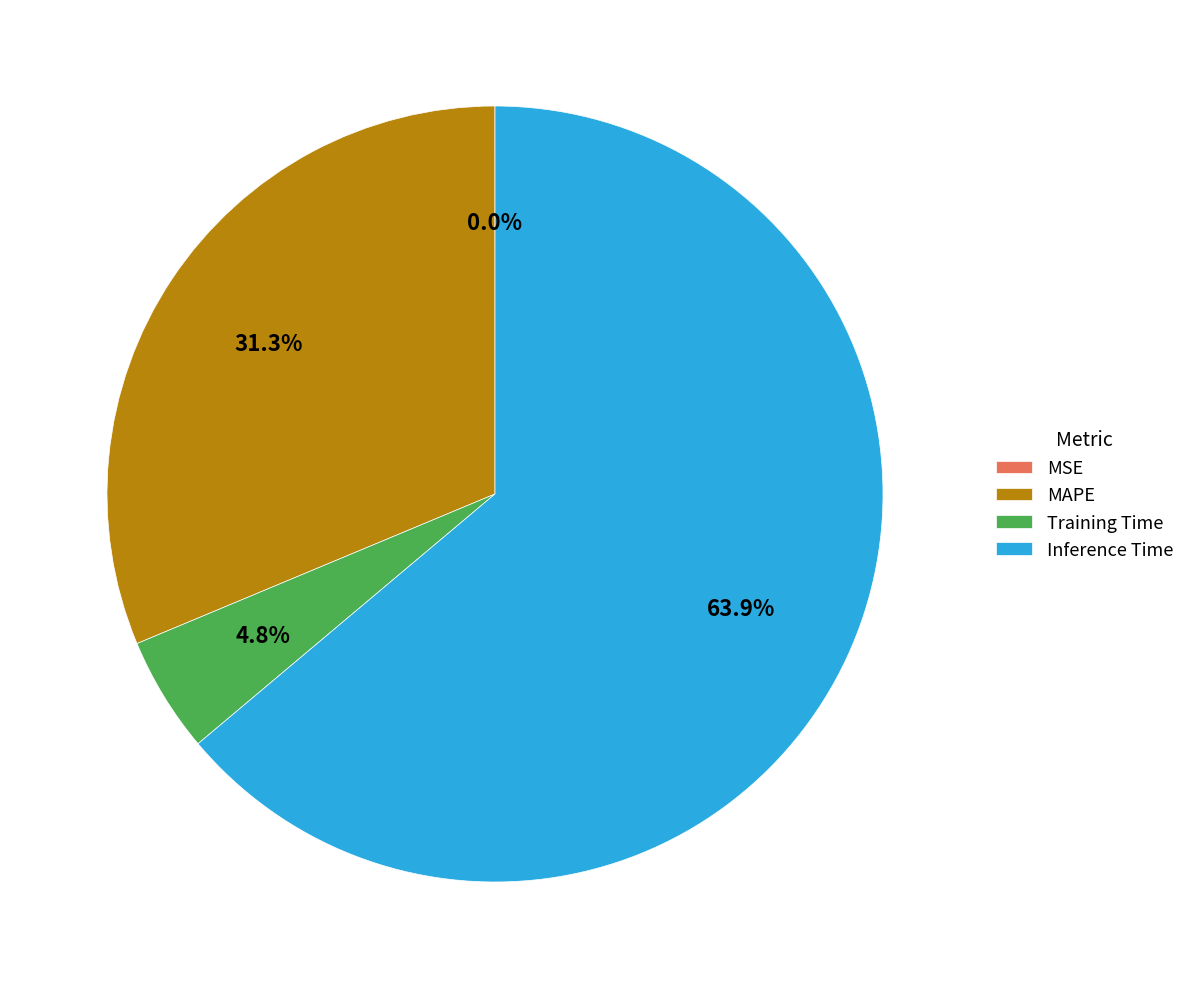

Does MAPE account for over 50% of the chart?

No